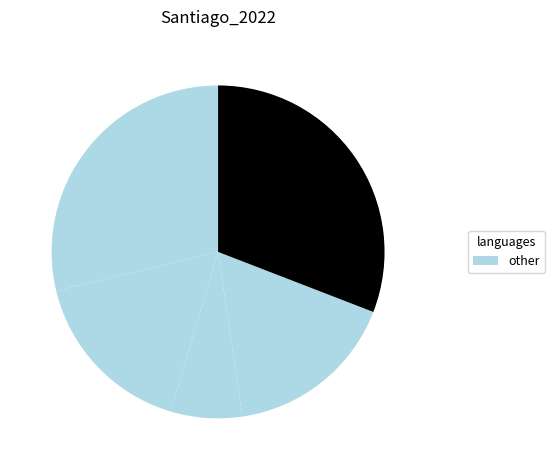

Count the number of slices in the pie.

5